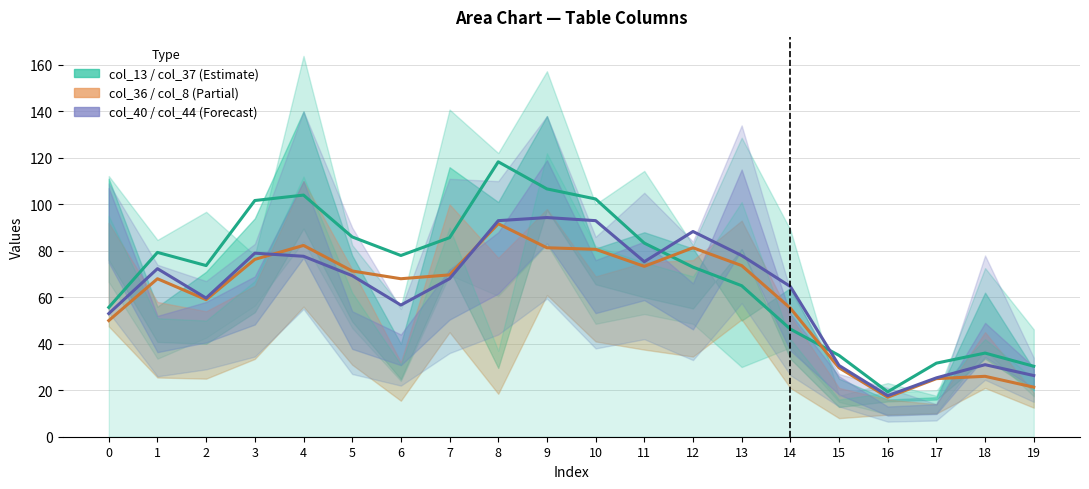

Is it true that col_36 equals 19 at 19?

True